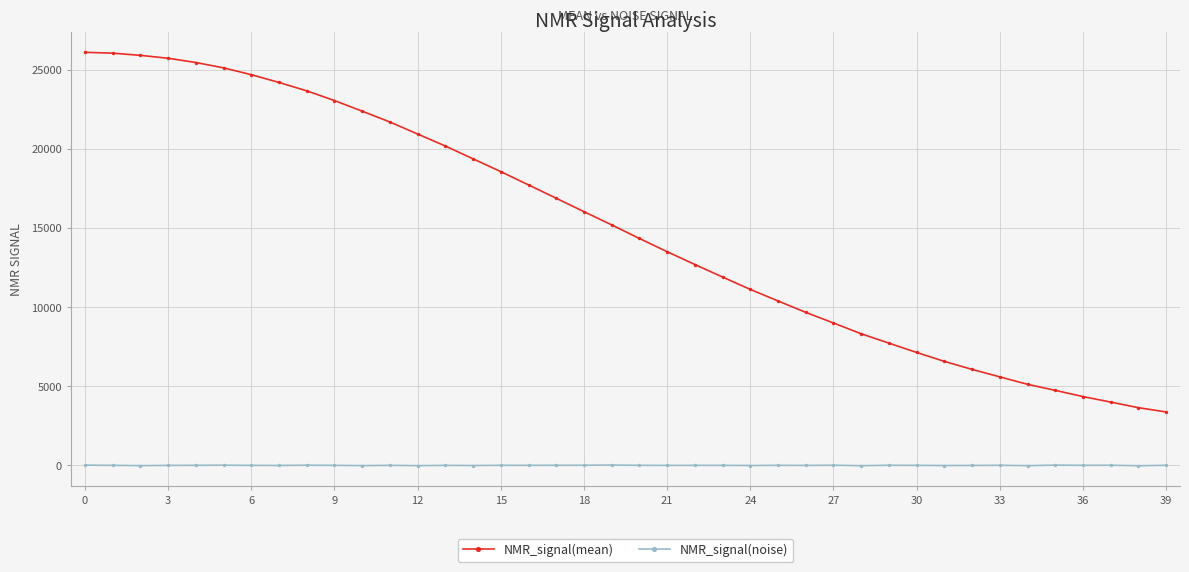

How many data points in NMR_signal(mean) are less than 15197?

20